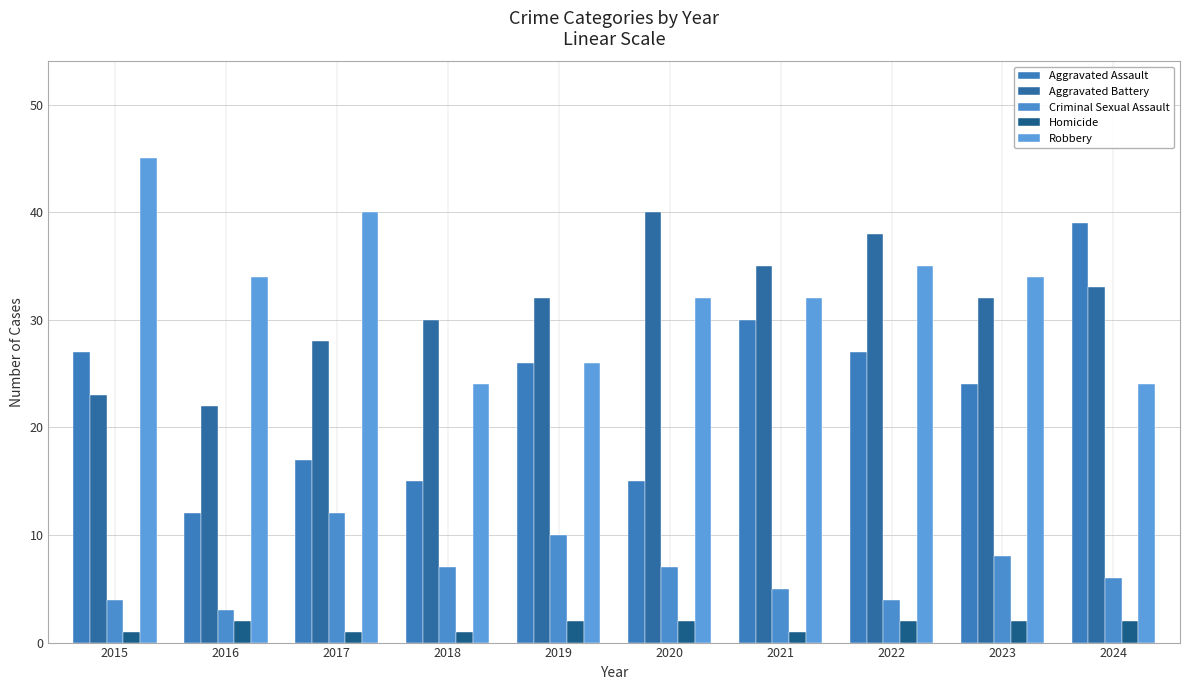

How many bars are there in total?

50